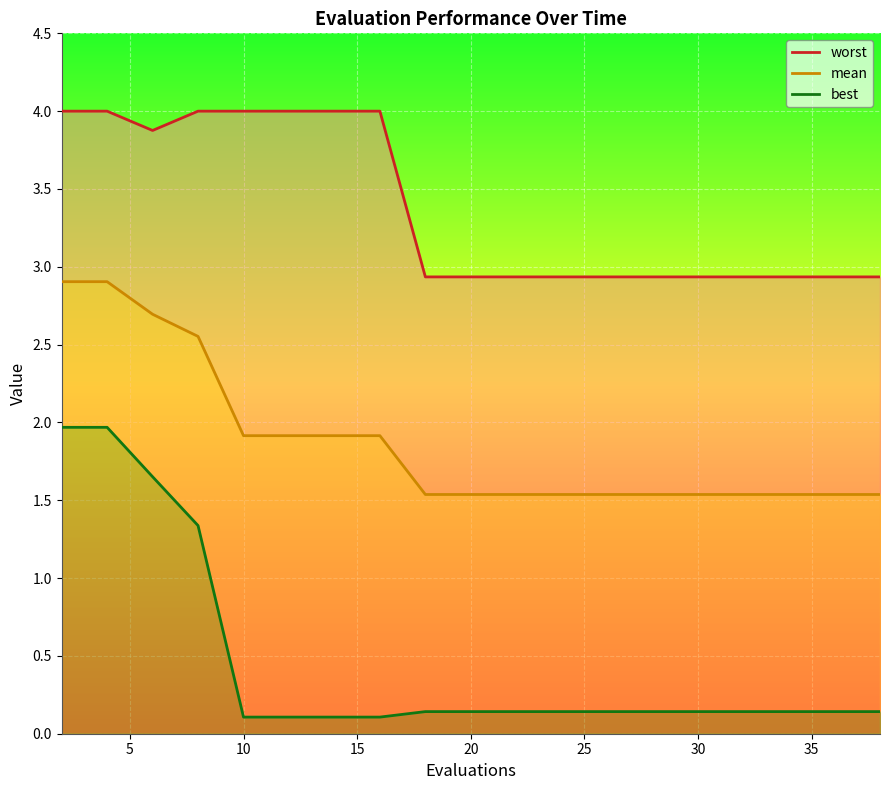

Is it true that mean equals 2.5 at 20?

False